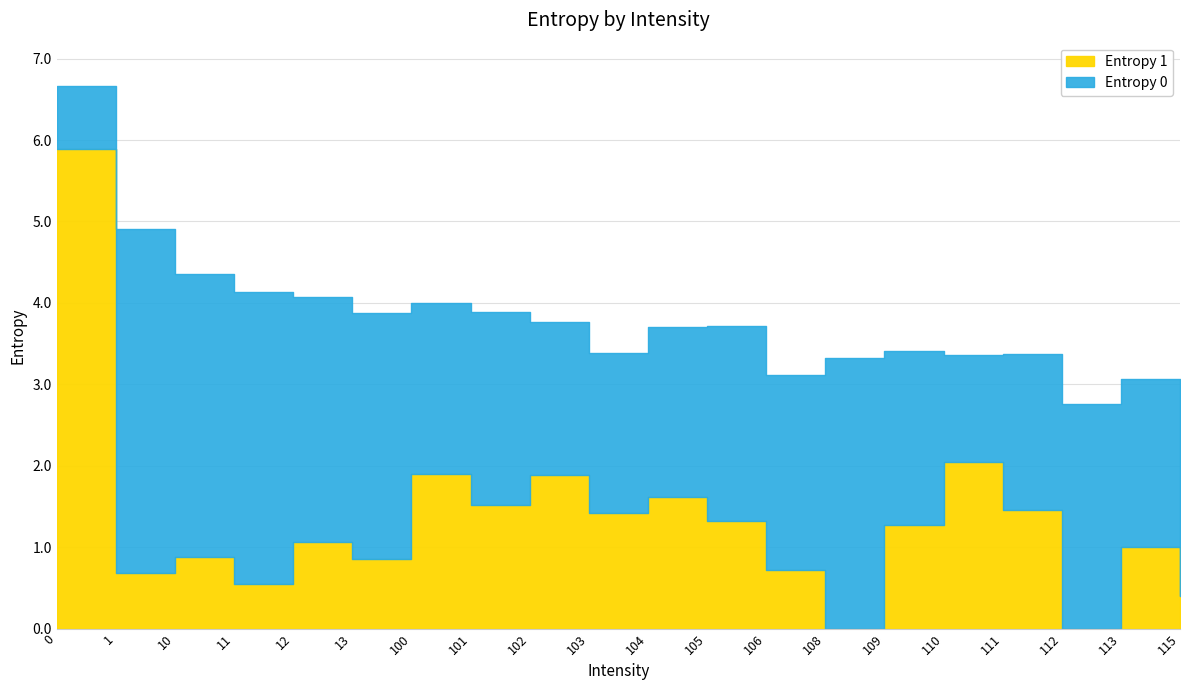

At how many categories does at least one series exceed 3?

18